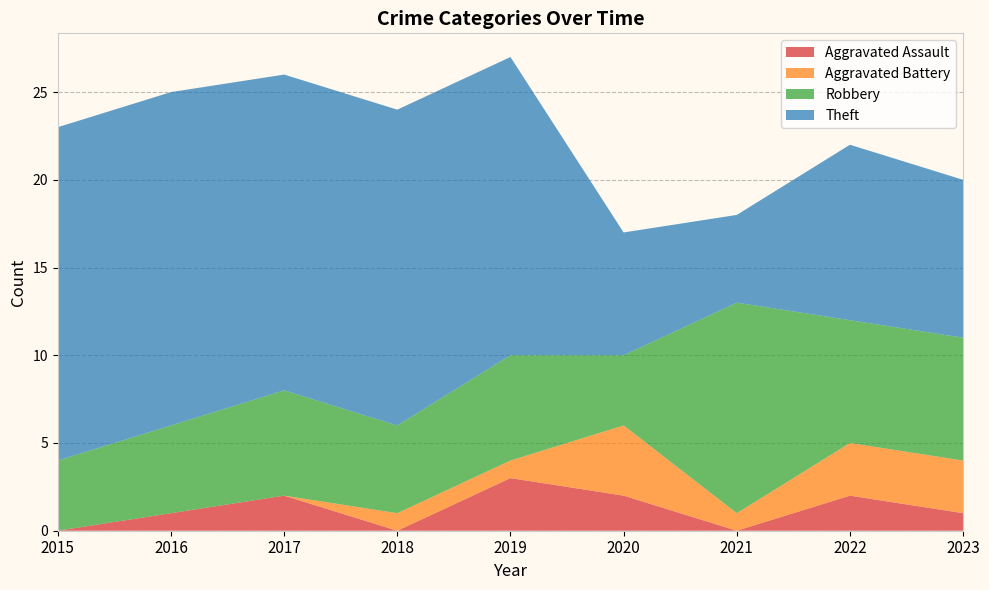

Reading left to right, transcribe all the data shown in this chart.

Aggravated Assault: 2015=0	2016=1	2017=2	2018=0	2019=3	2020=2	2021=0	2022=2	2023=1
Aggravated Battery: 2015=0	2016=0	2017=0	2018=1	2019=1	2020=4	2021=1	2022=3	2023=3
Robbery: 2015=4	2016=5	2017=6	2018=5	2019=6	2020=4	2021=12	2022=7	2023=7
Theft: 2015=19	2016=19	2017=18	2018=18	2019=17	2020=7	2021=5	2022=10	2023=9